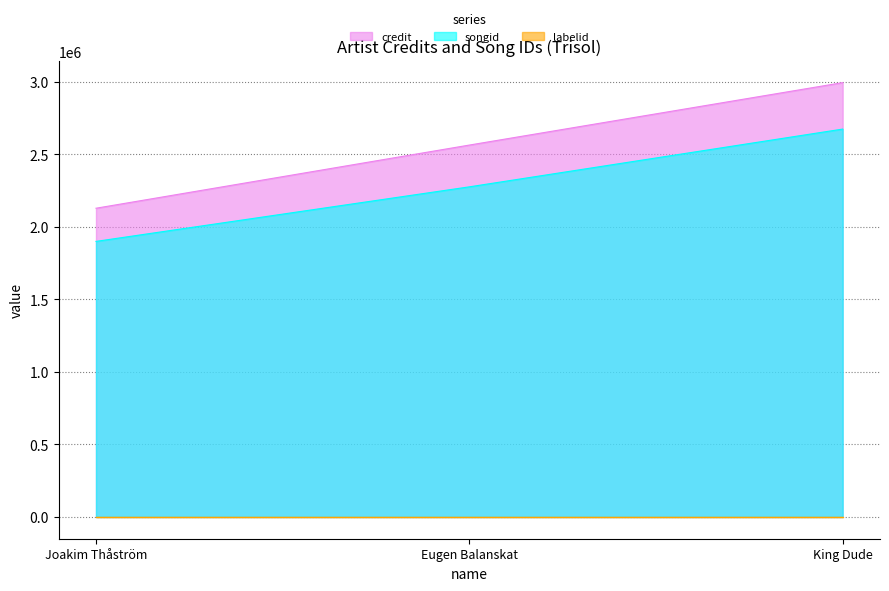

Where does the credit series first go above 2564061?

King Dude